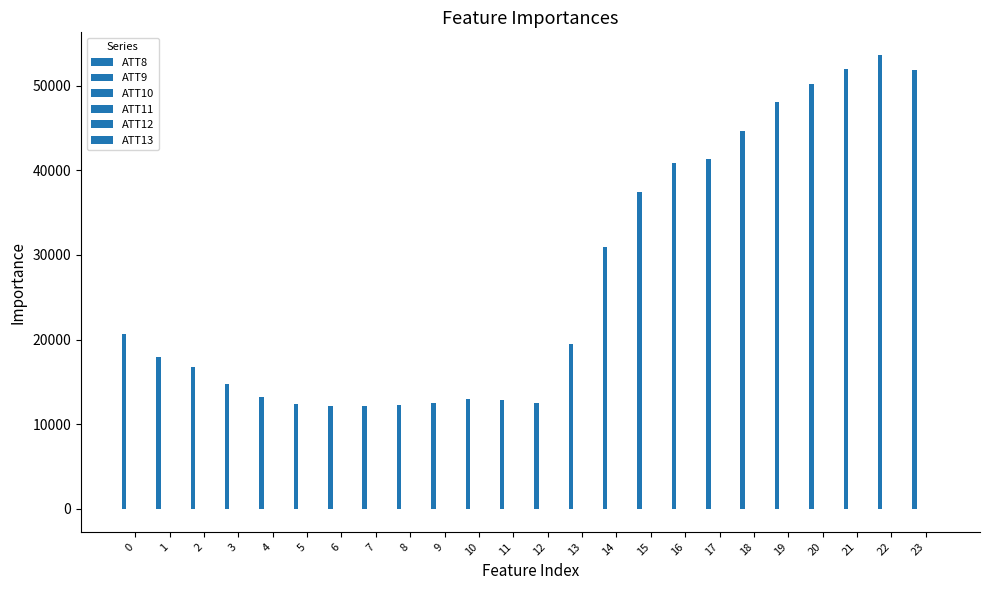

Count the number of categories in the chart.

24